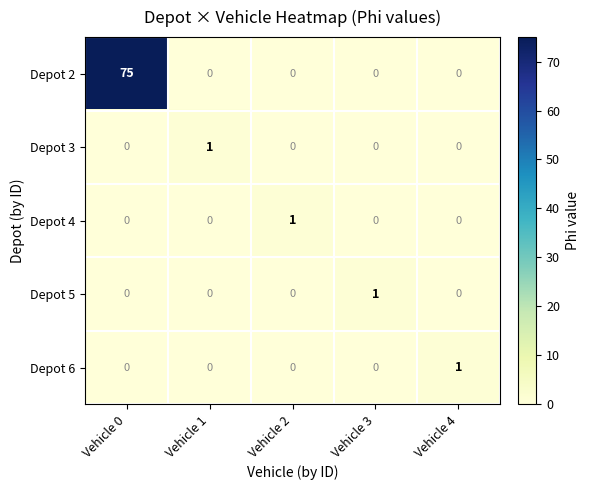

Which series has the largest range (max minus min)?

Depot 2